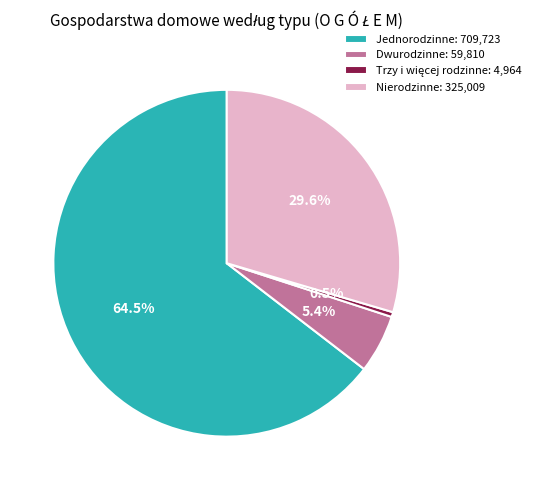

To the nearest percent, what percentage of the pie is Nierodzinne?

30%